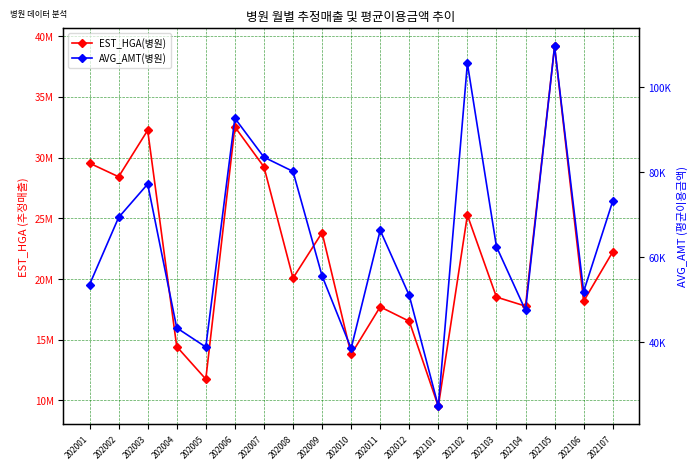

What is the sum of the EST_HGA(병원) values at 202102 and 202003?

57499019